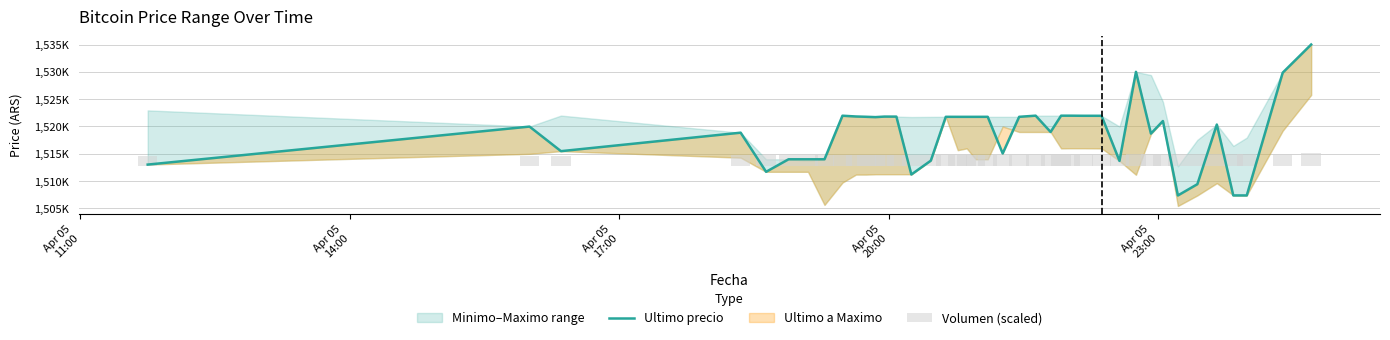

What is the value of the Volumen (scaled) bar at the 13th from the left?

2100.1